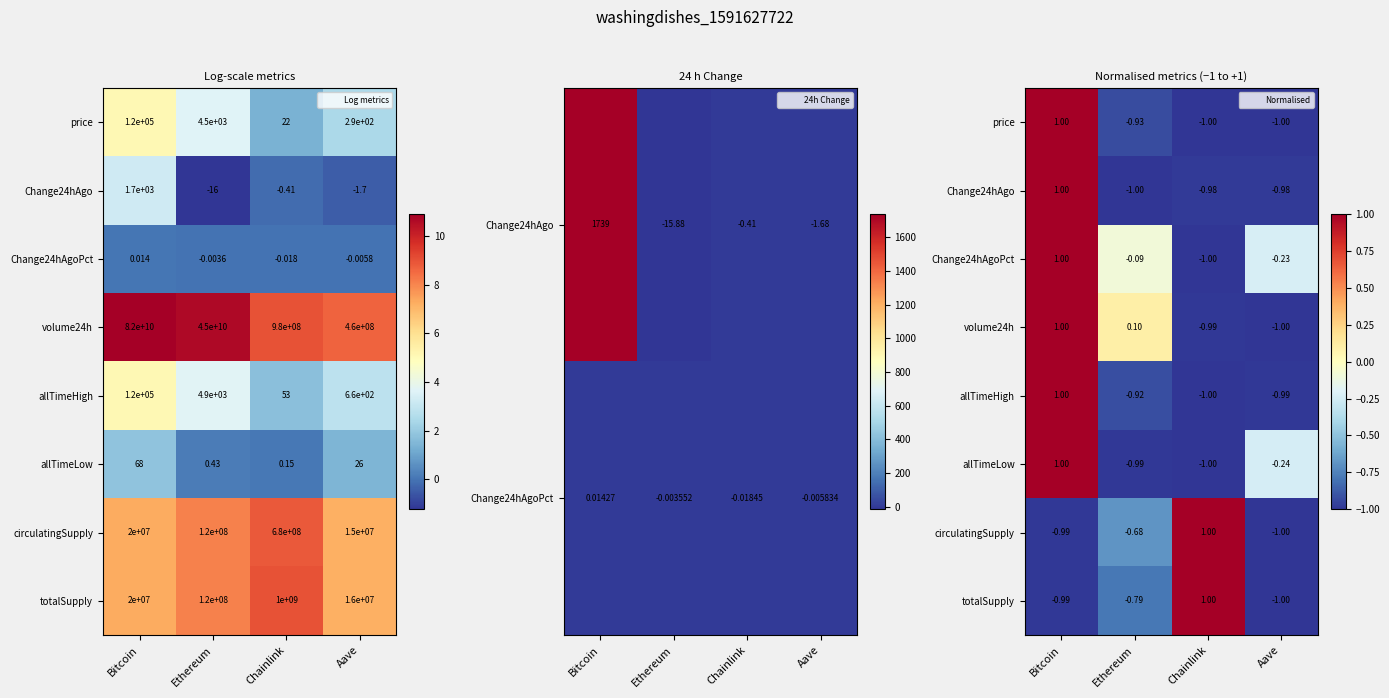

At which category is the sum across all series the highest?

Bitcoin